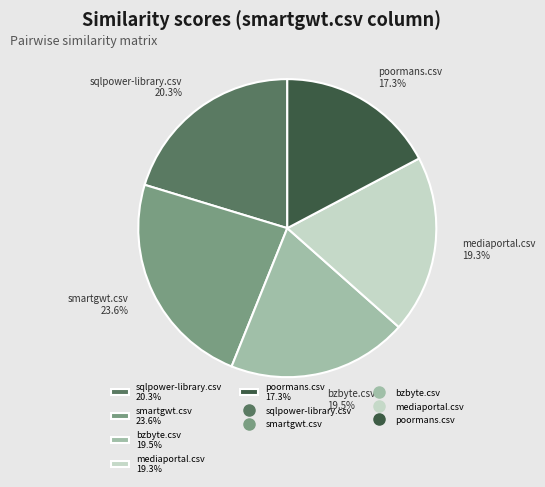

Does any single category account for the majority?

No